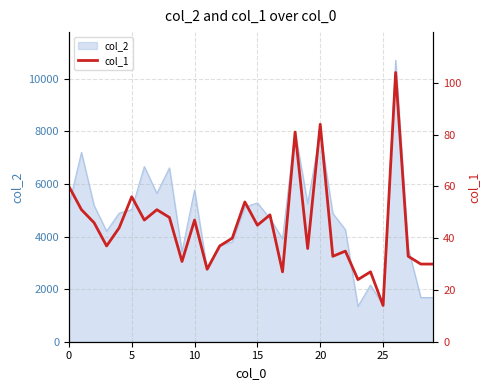

What is the sum of all values?

1329